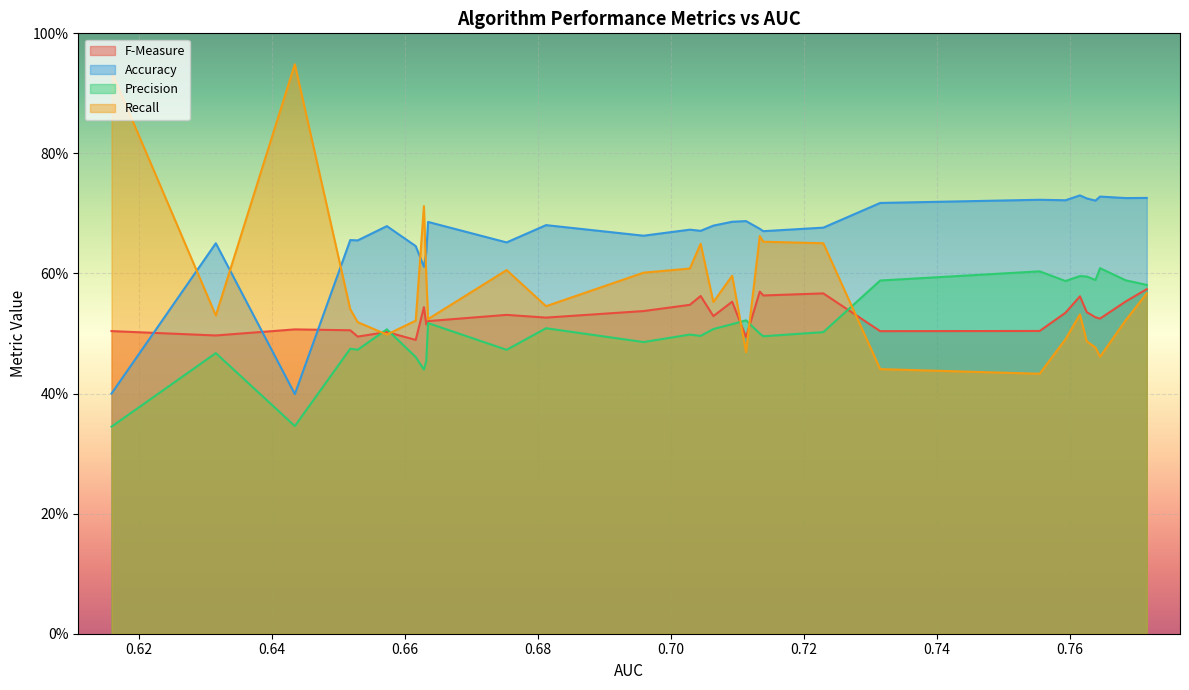

Reading left to right, extract all data points from this chart.

F-Measure: GBT-Pattern=0.6	GBT-Layered=0.6	RF-Layered=0.5	RF-Pattern=0.5	RF-MACCS=0.5	GBT-MACCS=0.6	GBT-RDKit=0.5	RF-RDKit=0.5	GBT-Morgan=0.5	LR-MACCS=0.6	kNN-Layered=0.6	kNN-Pattern=0.6	RF-Morgan=0.5	MLP-MACCS=0.6	MLP-Layered=0.5	kNN-RDKit=0.6	MLP-RDKit=0.5	kNN-MACCS=0.5	MLP-Pattern=0.5	kNN-Morgan=0.5	LR-Pattern=0.5	NB-Layered=0.5	NB-Pattern=0.5	NB-RDKit=0.5	LR-Layered=0.5	MLP-Morgan=0.5	LR-Morgan=0.5	NB-MACCS=0.5	LR-RDKit=0.5	NB-Morgan=0.5
Accuracy: GBT-Pattern=0.7	GBT-Layered=0.7	RF-Layered=0.7	RF-Pattern=0.7	RF-MACCS=0.7	GBT-MACCS=0.7	GBT-RDKit=0.7	RF-RDKit=0.7	GBT-Morgan=0.7	LR-MACCS=0.7	kNN-Layered=0.7	kNN-Pattern=0.7	RF-Morgan=0.7	MLP-MACCS=0.7	MLP-Layered=0.7	kNN-RDKit=0.7	MLP-RDKit=0.7	kNN-MACCS=0.7	MLP-Pattern=0.7	kNN-Morgan=0.7	LR-Pattern=0.7	NB-Layered=0.6	NB-Pattern=0.6	NB-RDKit=0.6	LR-Layered=0.7	MLP-Morgan=0.7	LR-Morgan=0.7	NB-MACCS=0.4	LR-RDKit=0.7	NB-Morgan=0.4
Precision: GBT-Pattern=0.6	GBT-Layered=0.6	RF-Layered=0.6	RF-Pattern=0.6	RF-MACCS=0.6	GBT-MACCS=0.6	GBT-RDKit=0.6	RF-RDKit=0.6	GBT-Morgan=0.6	LR-MACCS=0.5	kNN-Layered=0.5	kNN-Pattern=0.5	RF-Morgan=0.5	MLP-MACCS=0.5	MLP-Layered=0.5	kNN-RDKit=0.5	MLP-RDKit=0.5	kNN-MACCS=0.5	MLP-Pattern=0.5	kNN-Morgan=0.5	LR-Pattern=0.5	NB-Layered=0.5	NB-Pattern=0.4	NB-RDKit=0.5	LR-Layered=0.5	MLP-Morgan=0.5	LR-Morgan=0.5	NB-MACCS=0.3	LR-RDKit=0.5	NB-Morgan=0.3
Recall: GBT-Pattern=0.6	GBT-Layered=0.5	RF-Layered=0.5	RF-Pattern=0.5	RF-MACCS=0.5	GBT-MACCS=0.5	GBT-RDKit=0.5	RF-RDKit=0.4	GBT-Morgan=0.4	LR-MACCS=0.7	kNN-Layered=0.7	kNN-Pattern=0.7	RF-Morgan=0.5	MLP-MACCS=0.6	MLP-Layered=0.6	kNN-RDKit=0.6	MLP-RDKit=0.6	kNN-MACCS=0.6	MLP-Pattern=0.5	kNN-Morgan=0.6	LR-Pattern=0.5	NB-Layered=0.6	NB-Pattern=0.7	NB-RDKit=0.5	LR-Layered=0.5	MLP-Morgan=0.5	LR-Morgan=0.5	NB-MACCS=0.9	LR-RDKit=0.5	NB-Morgan=0.9